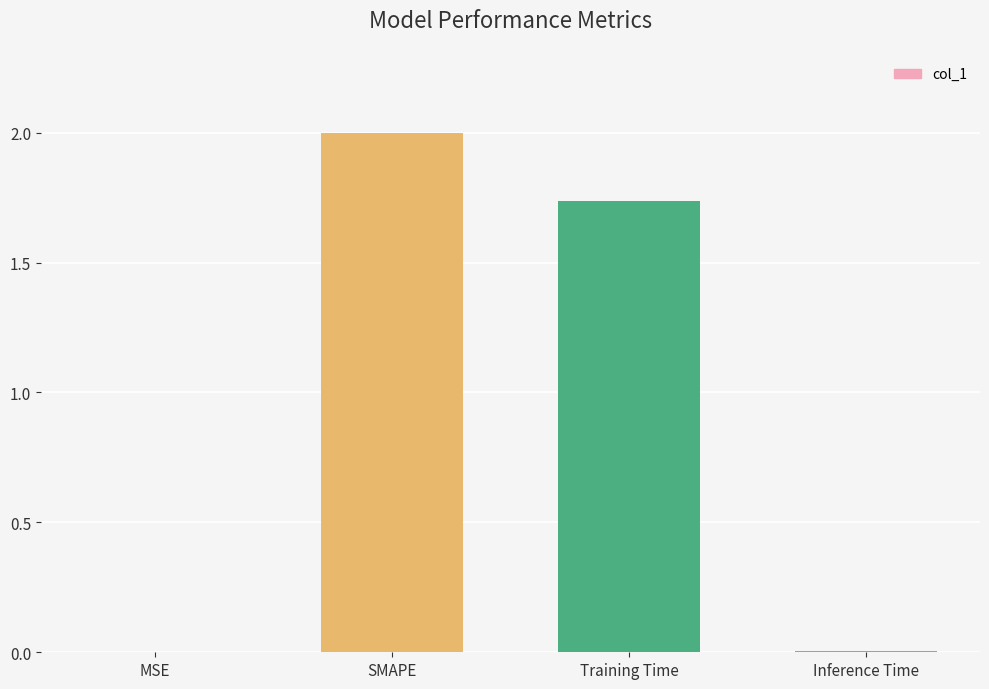

The chart shows a value of 0.0 at MSE. True or false?

True